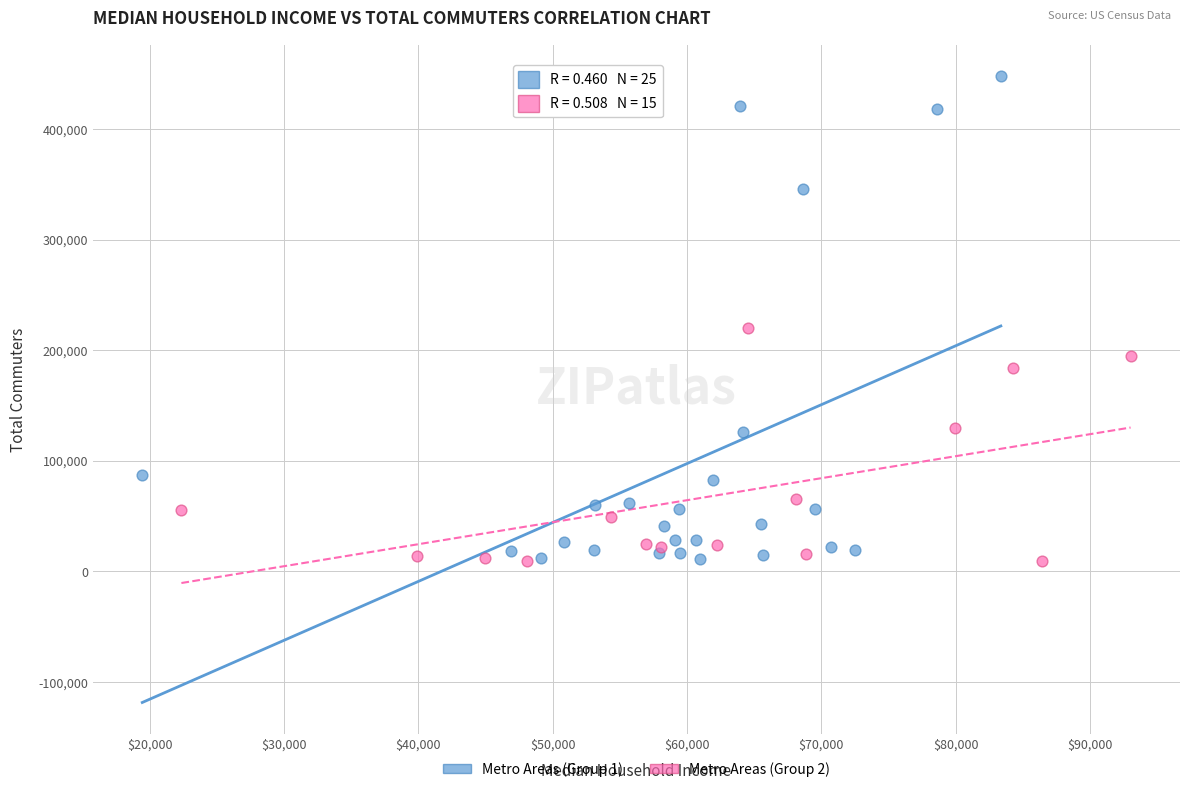

Which series has the largest Y range (max minus min)?

Metro Areas (Group 1)